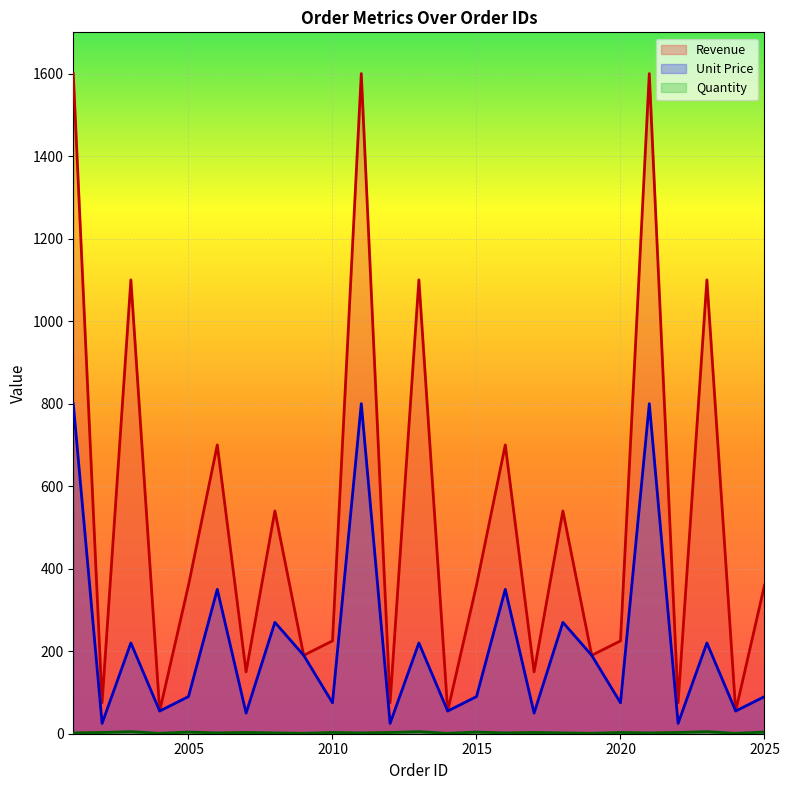

Reading left to right, list all the values displayed in this chart.

Unit Price: 2001=800	2002=25	2003=220	2004=55	2005=90	2006=350	2007=50	2008=270	2009=190	2010=75	2011=800	2012=25	2013=220	2014=55	2015=90	2016=350	2017=50	2018=270	2019=190	2020=75	2021=800	2022=25	2023=220	2024=55	2025=90
Revenue: 2001=1600	2002=75	2003=1100	2004=55	2005=360	2006=700	2007=150	2008=540	2009=190	2010=225	2011=1600	2012=75	2013=1100	2014=55	2015=360	2016=700	2017=150	2018=540	2019=190	2020=225	2021=1600	2022=75	2023=1100	2024=55	2025=360
Quantity: 2001=2	2002=3	2003=5	2004=1	2005=4	2006=2	2007=3	2008=2	2009=1	2010=3	2011=2	2012=3	2013=5	2014=1	2015=4	2016=2	2017=3	2018=2	2019=1	2020=3	2021=2	2022=3	2023=5	2024=1	2025=4